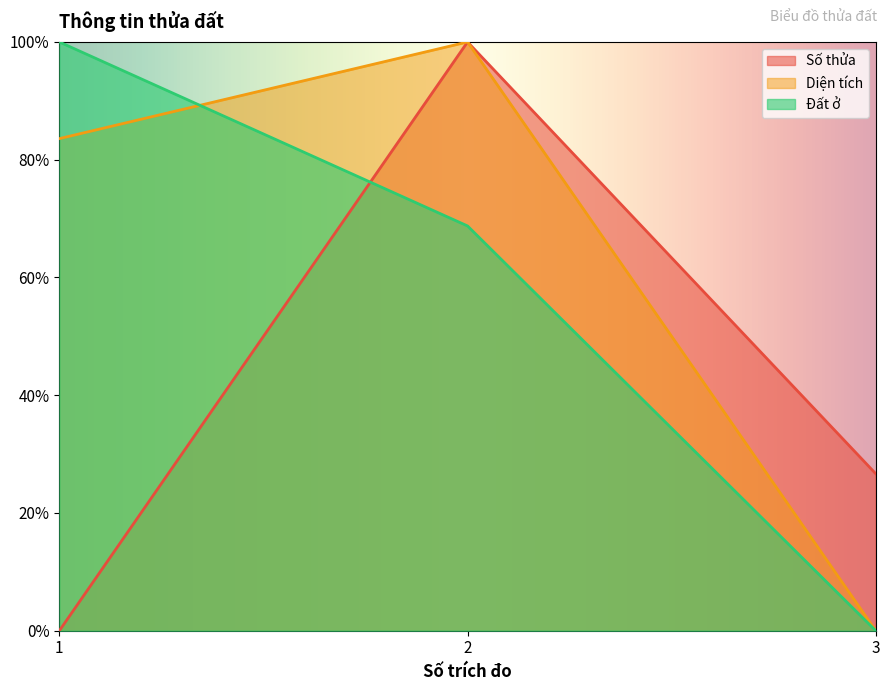

What are all the series names shown in the legend?

Số thửa, Diện tích, Đất ở